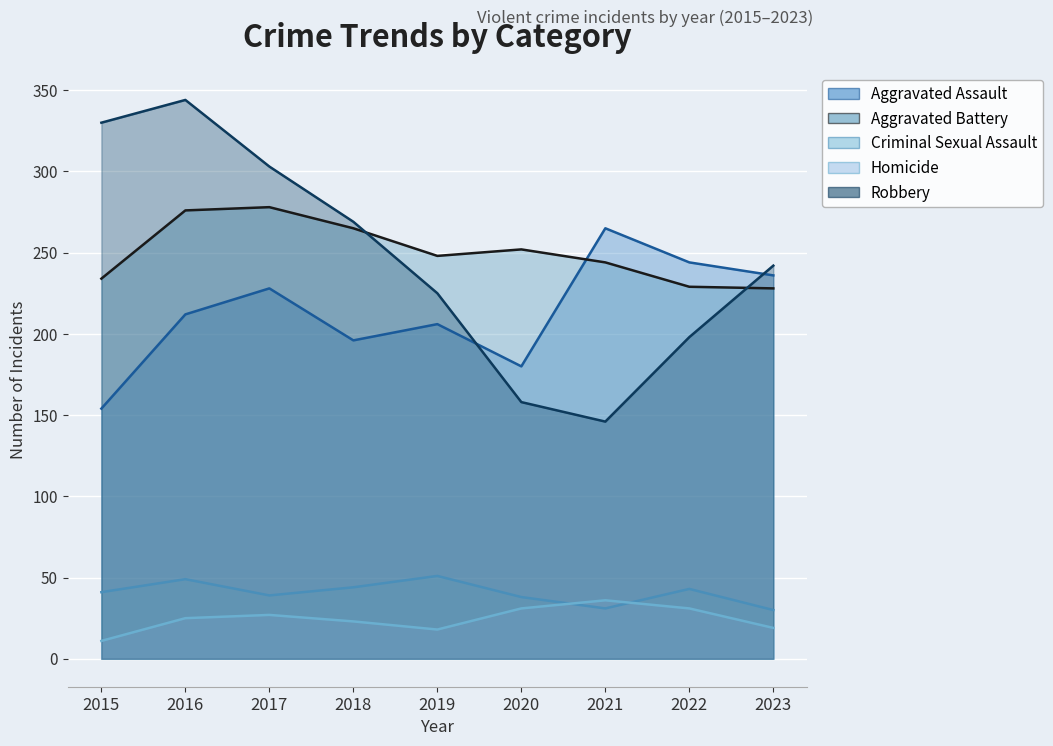

At which category is the sum across all series the highest?

2016